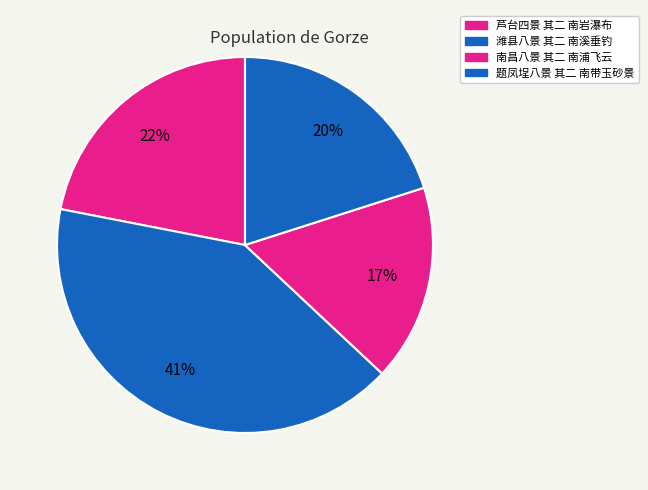

What percentage is the 题凤埕八景 其二 南带玉砂景 slice, to the nearest percent?

20%